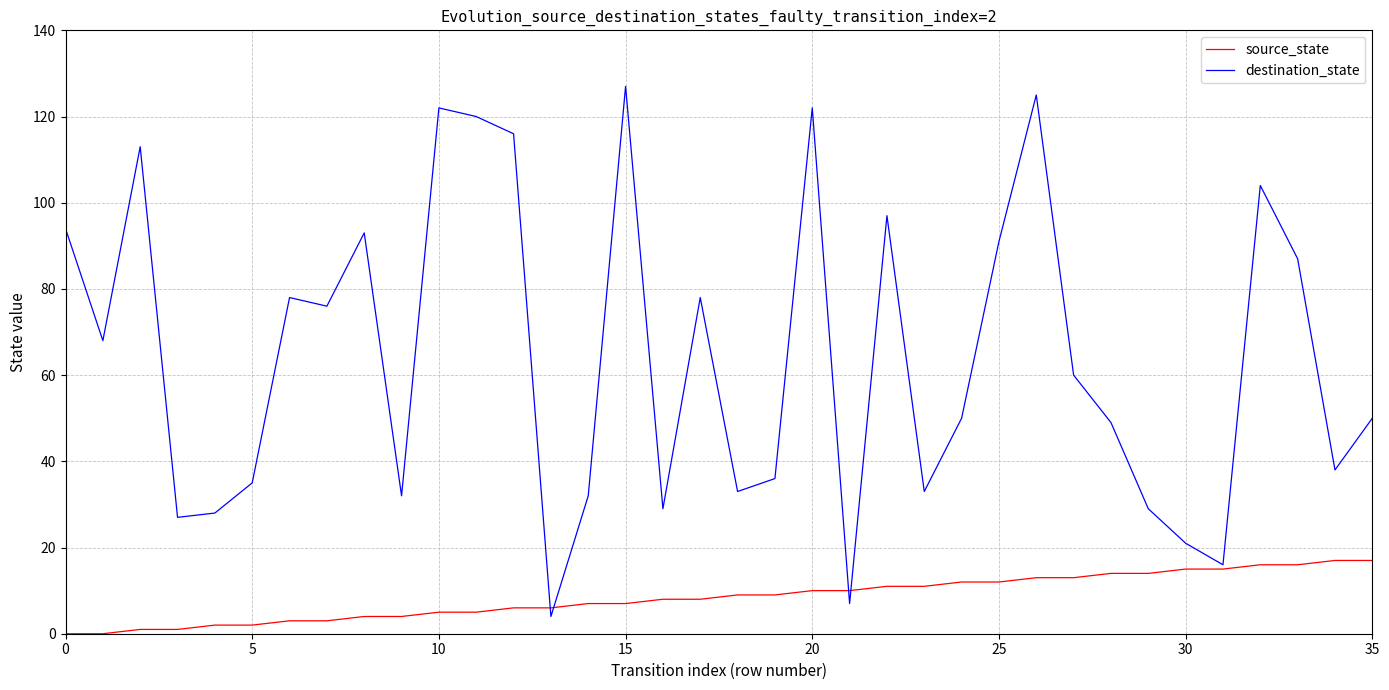

Which series has the largest total across all categories?

destination_state